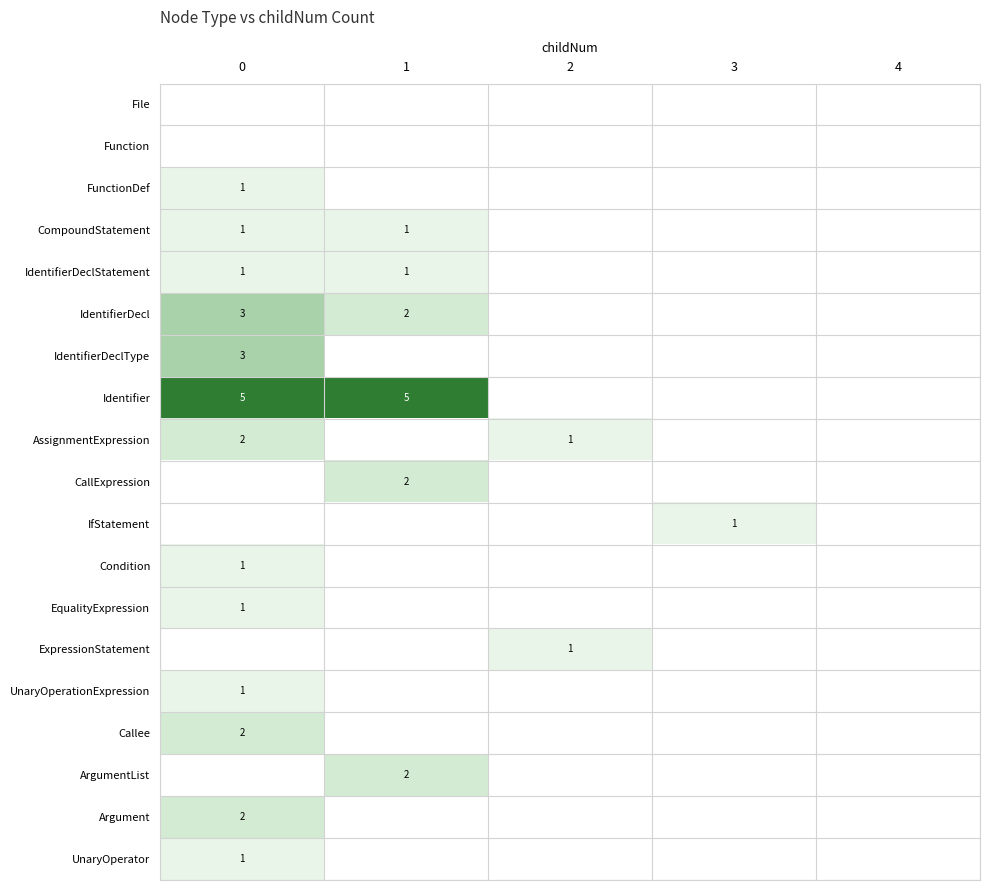

True or false: IfStatement has a value of 1 at 3.

True